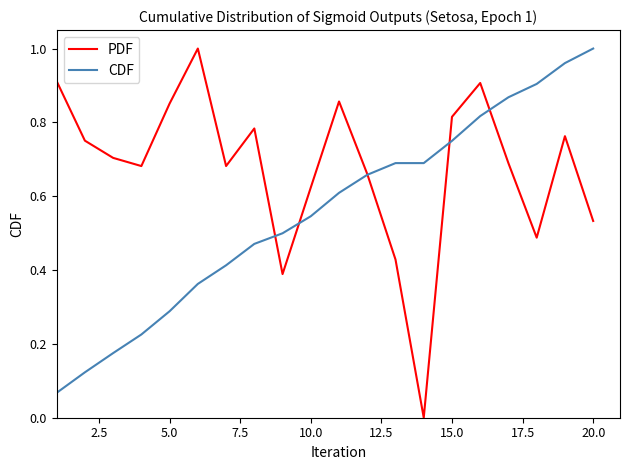

List the series in order of their overall mean, highest first.

PDF, CDF